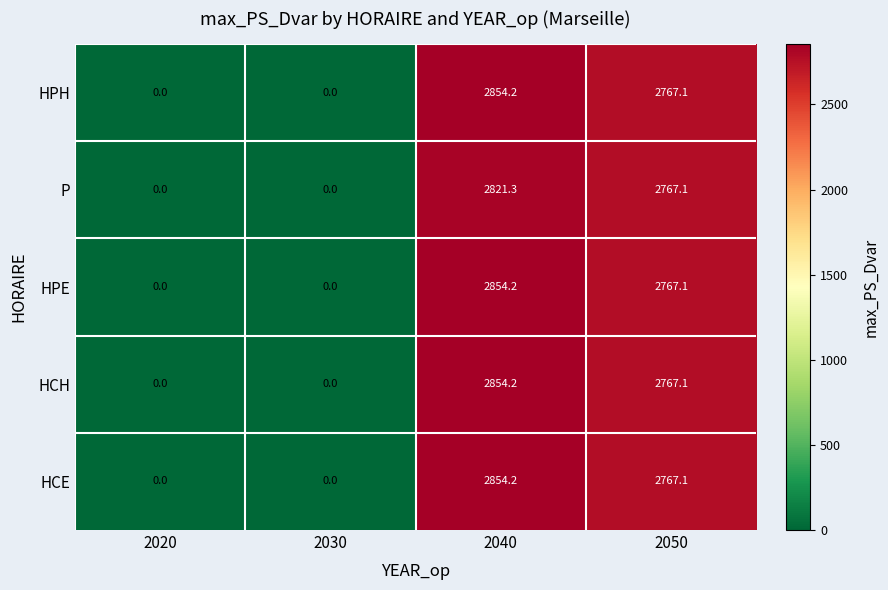

At which category is the sum across all series the highest?

2040